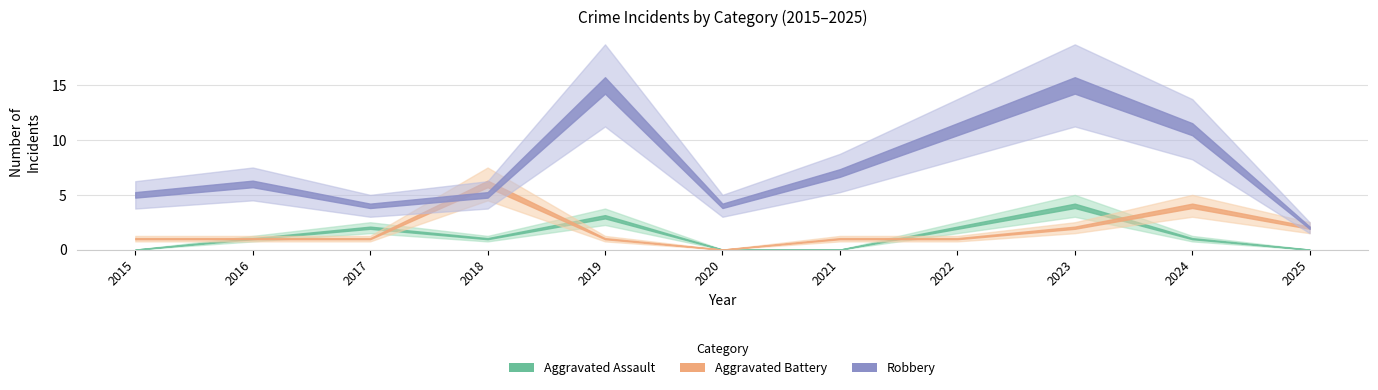

Is this an area chart (filled region under the line)?

No